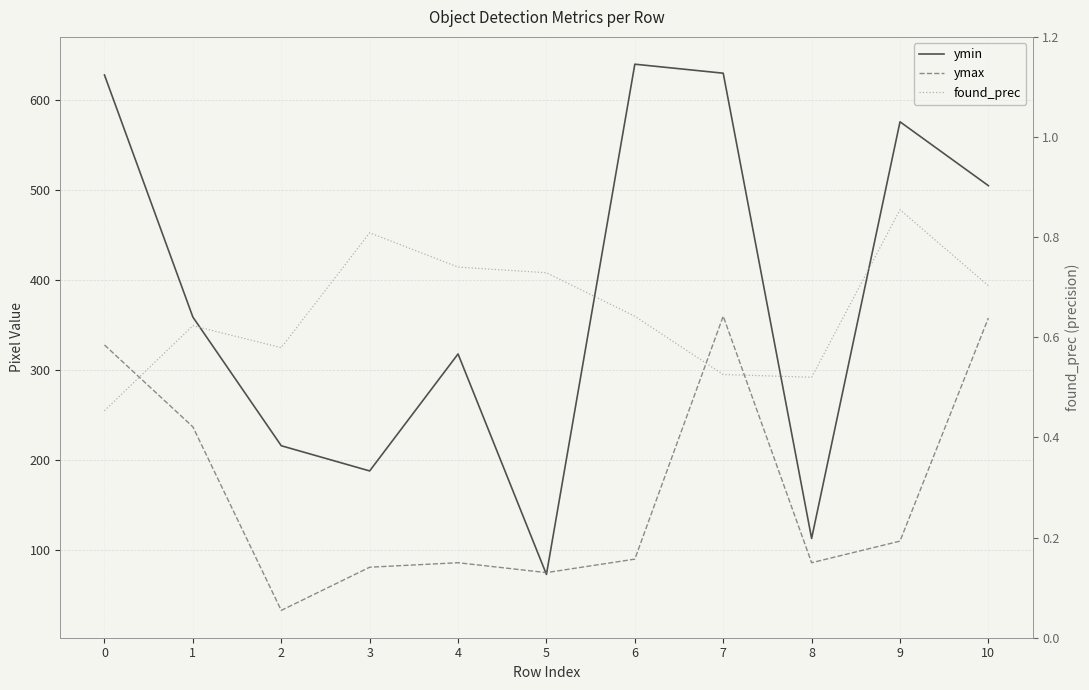

What is the average value of the ymax series?

167.6